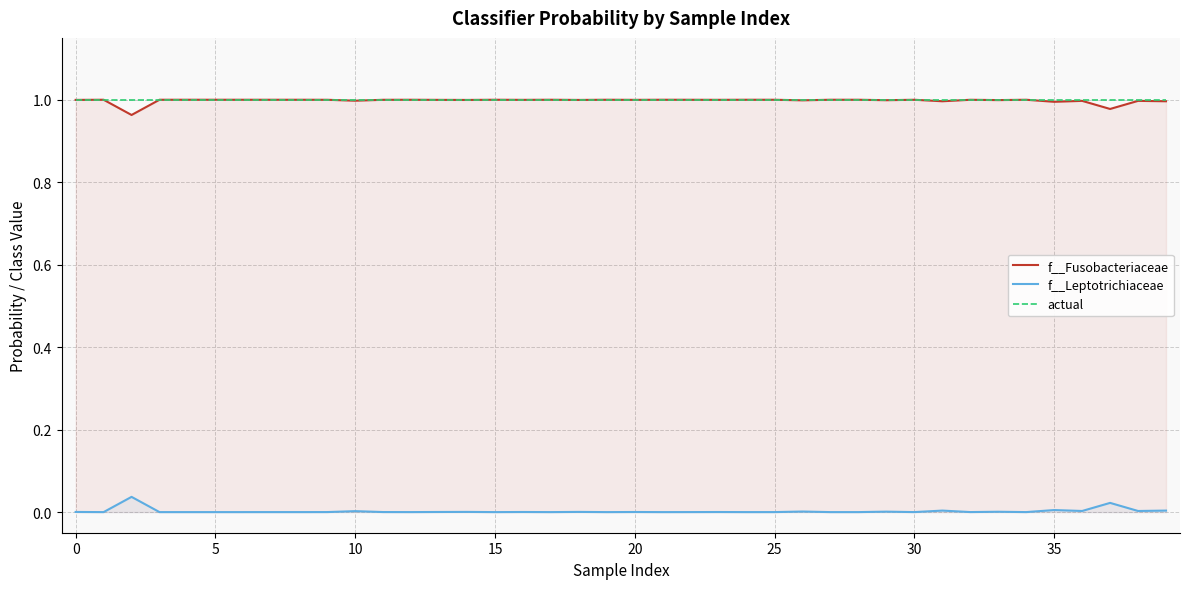

True or false: f__Fusobacteriaceae and f__Leptotrichiaceae intersect in this chart.

False